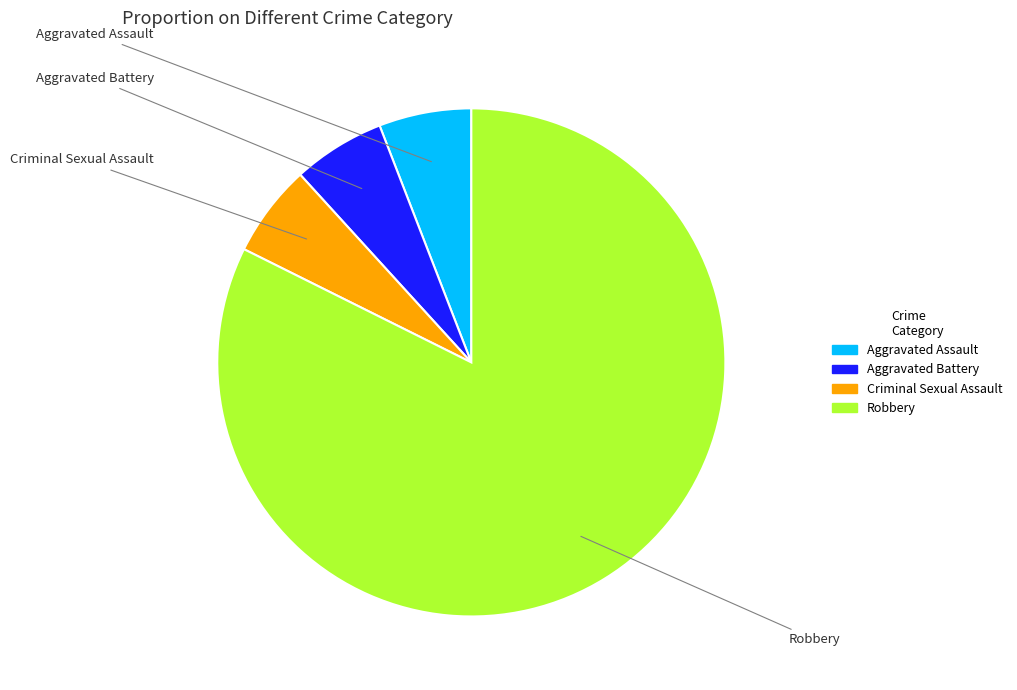

Does any single category account for the majority?

Yes